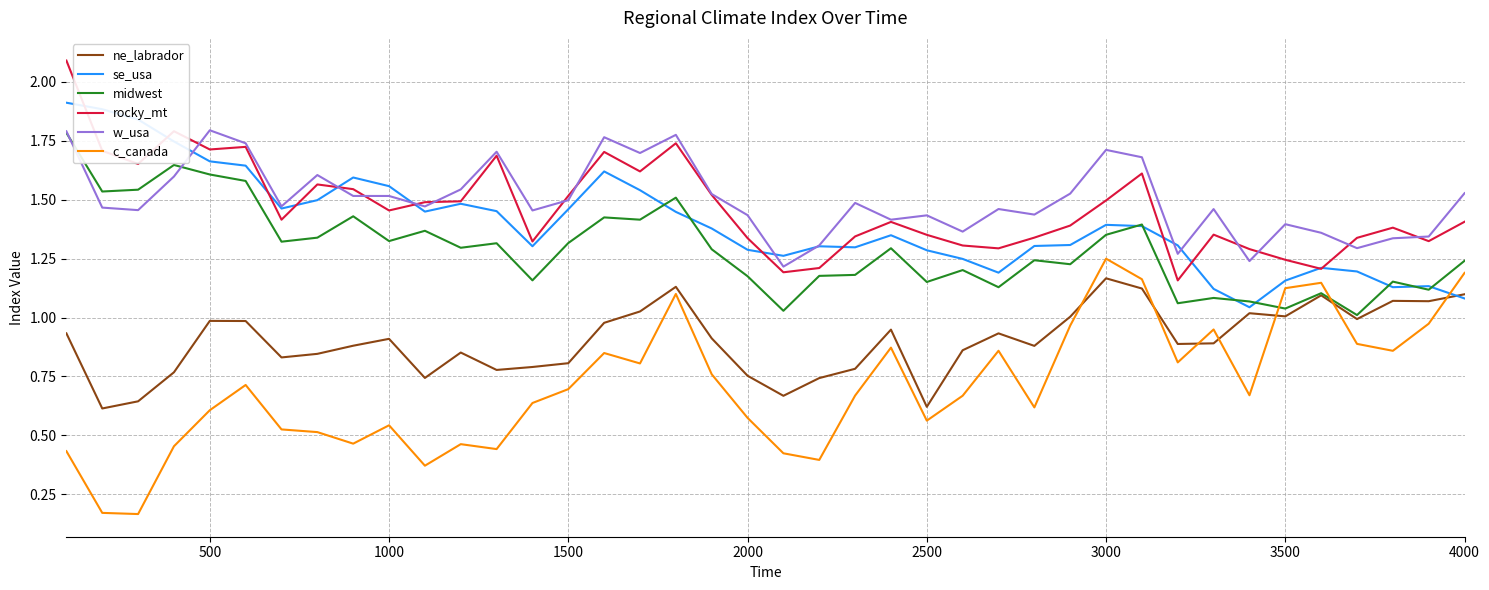

What is the maximum value shown in the chart?

2.1